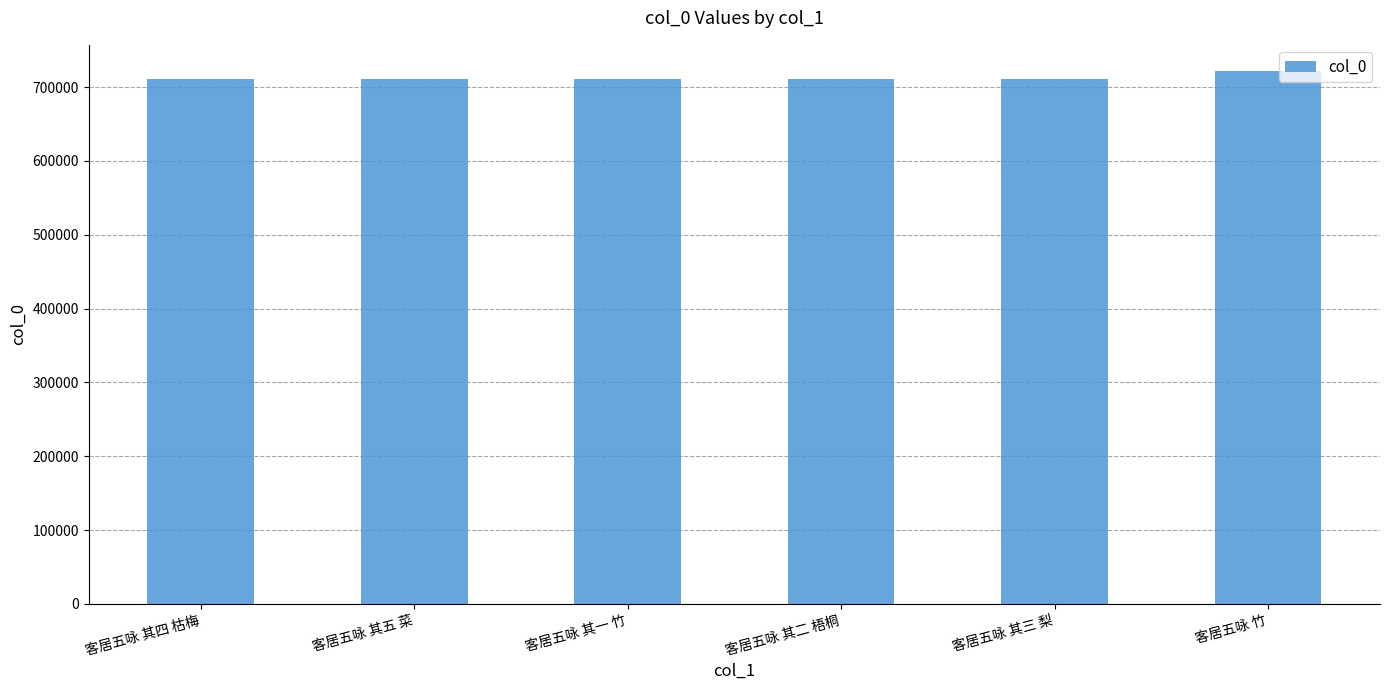

What is the sum of the values at 客居五咏 其二 梧桐 and 客居五咏 其一 竹?

1420751